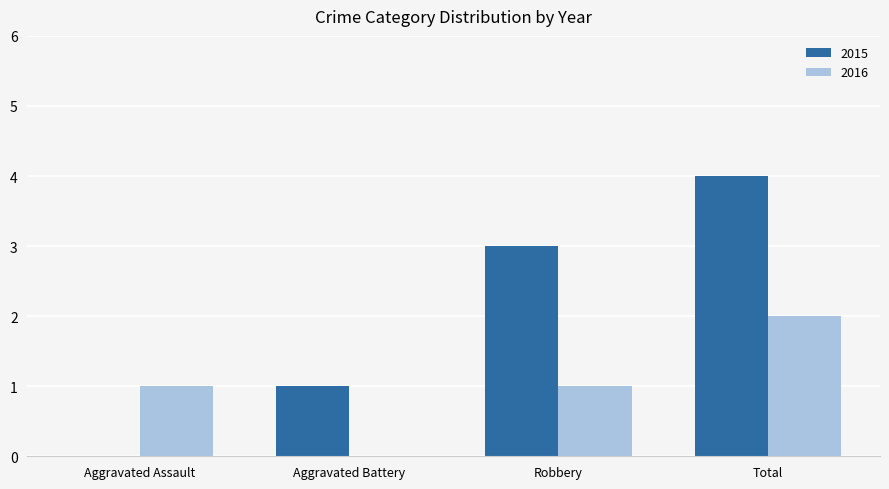

True or false: 2016 has a value of 1 at Aggravated Assault.

True